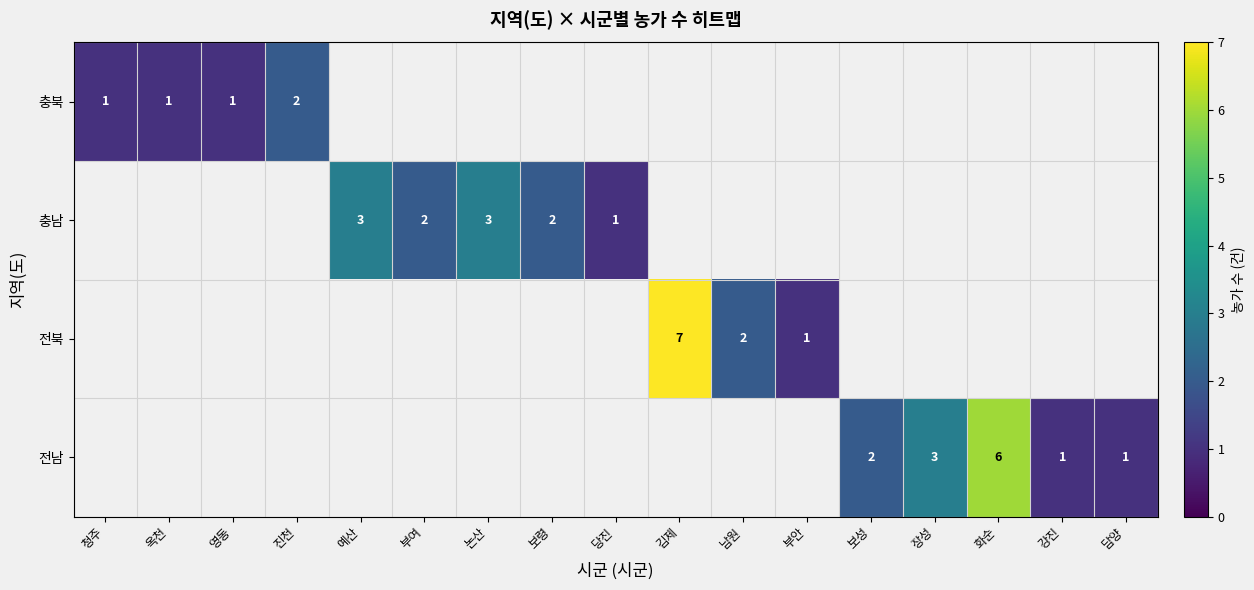

Which label corresponds to the smallest value in the chart?

청주